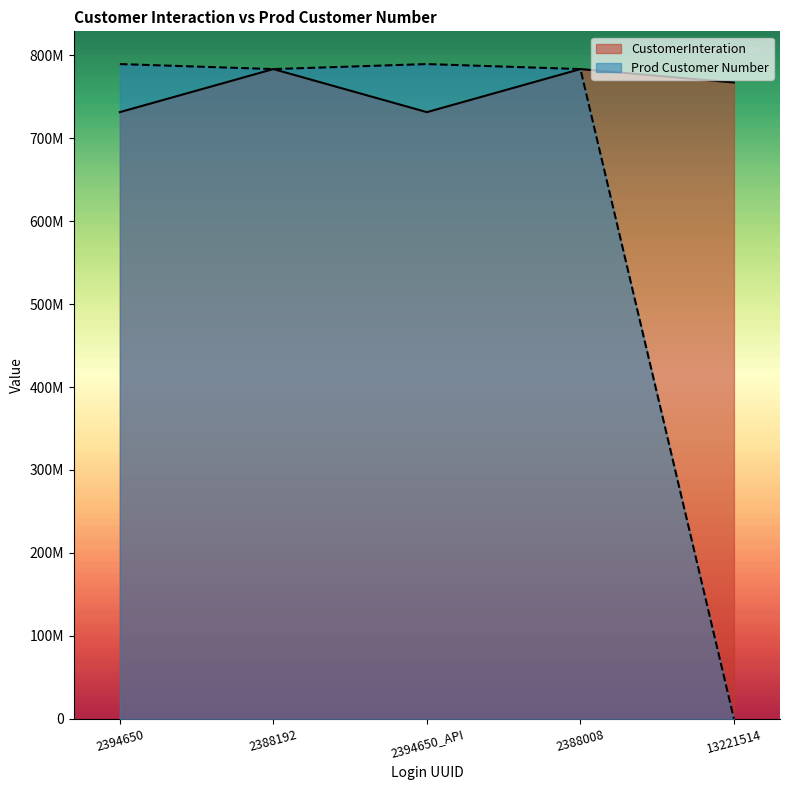

What is the sum of all Prod Customer Number values?

3145800678